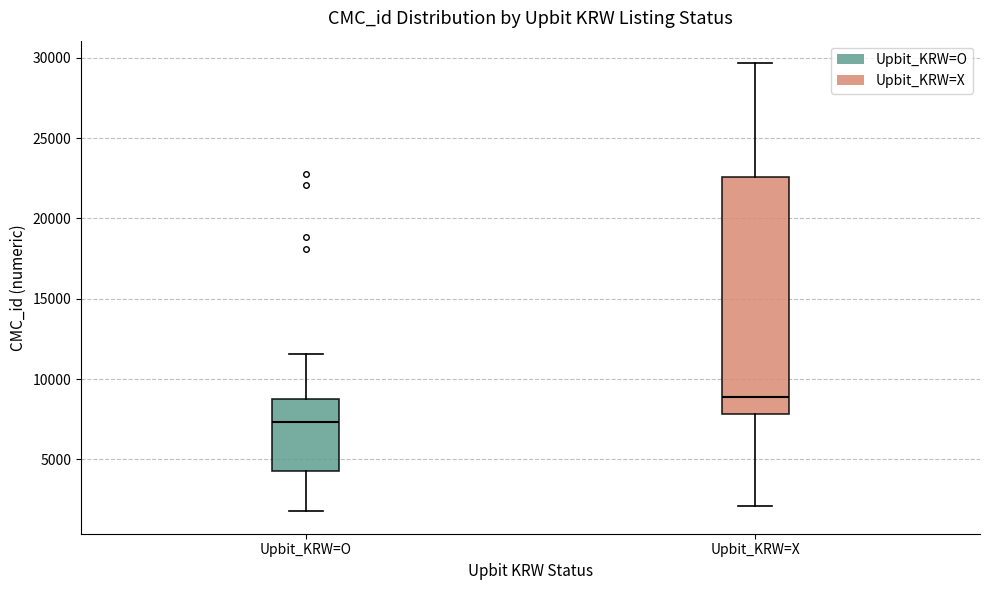

Reading left to right, read every box against the y-axis: the position of its median line, the range the box covers, and the ends of its whiskers. The values are not printed on the chart, so give them approximately, as read against the axis.

Upbit_KRW=O: median 7500, box 4500 to 9000, whiskers 2000 to 11500
Upbit_KRW=X: median 9000, box 8000 to 22500, whiskers 2000 to 29500